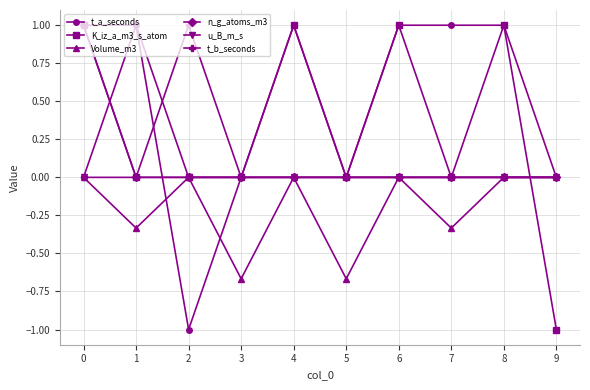

Which series has the largest total across all categories?

t_a_seconds